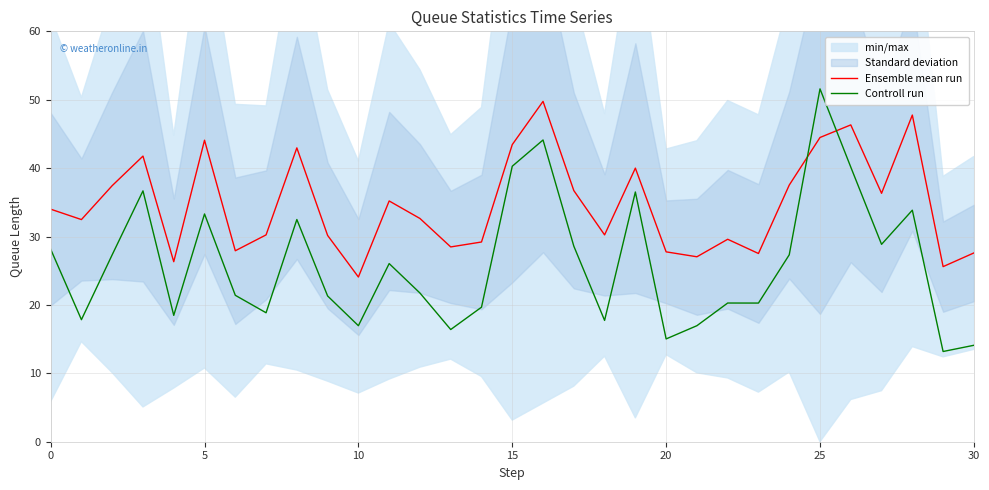

How many data points in Ensemble mean run are above 32?

17